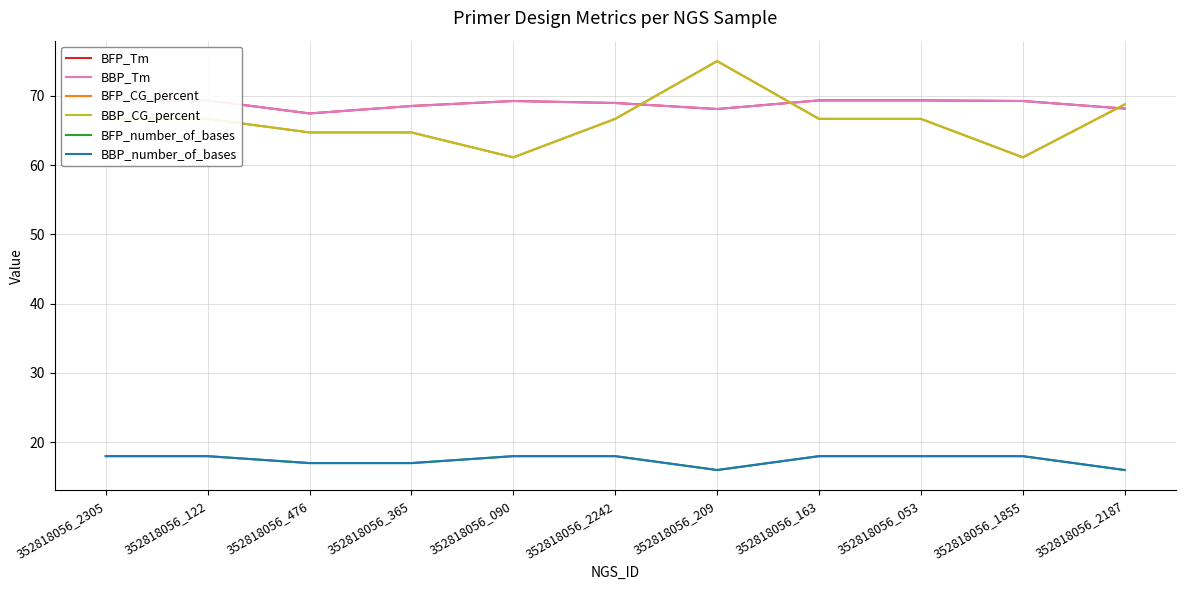

Rank the series at 352818056_476 from highest to lowest value.

BFP_Tm, BBP_Tm, BFP_CG_percent, BBP_CG_percent, BFP_number_of_bases, BBP_number_of_bases